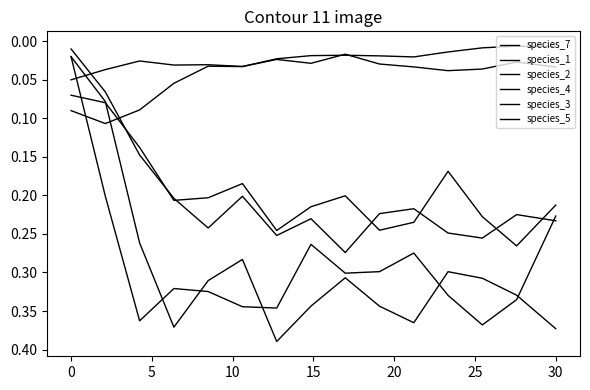

Does the chart display data point markers on the line(s)?

No